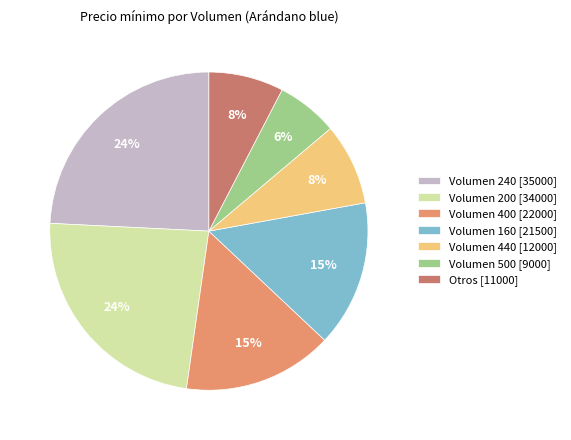

How many slices are in this pie chart?

7